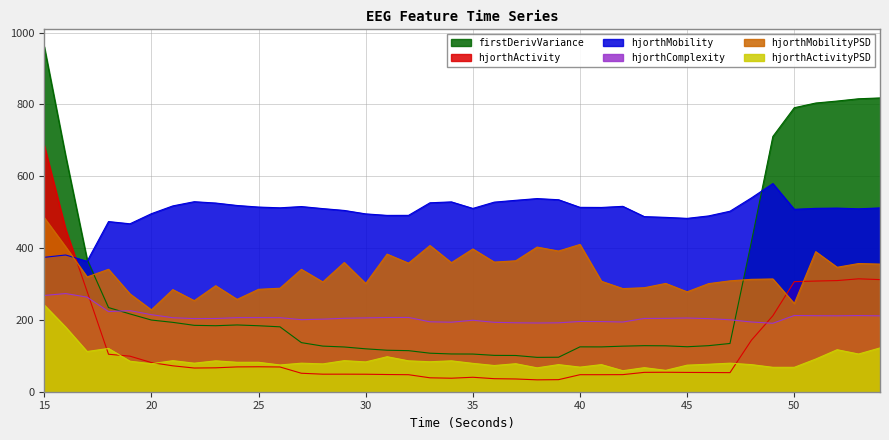

What are all the series names shown in the legend?

firstDerivVariance, hjorthActivity, hjorthMobility, hjorthComplexity, hjorthMobilityPSD, hjorthActivityPSD